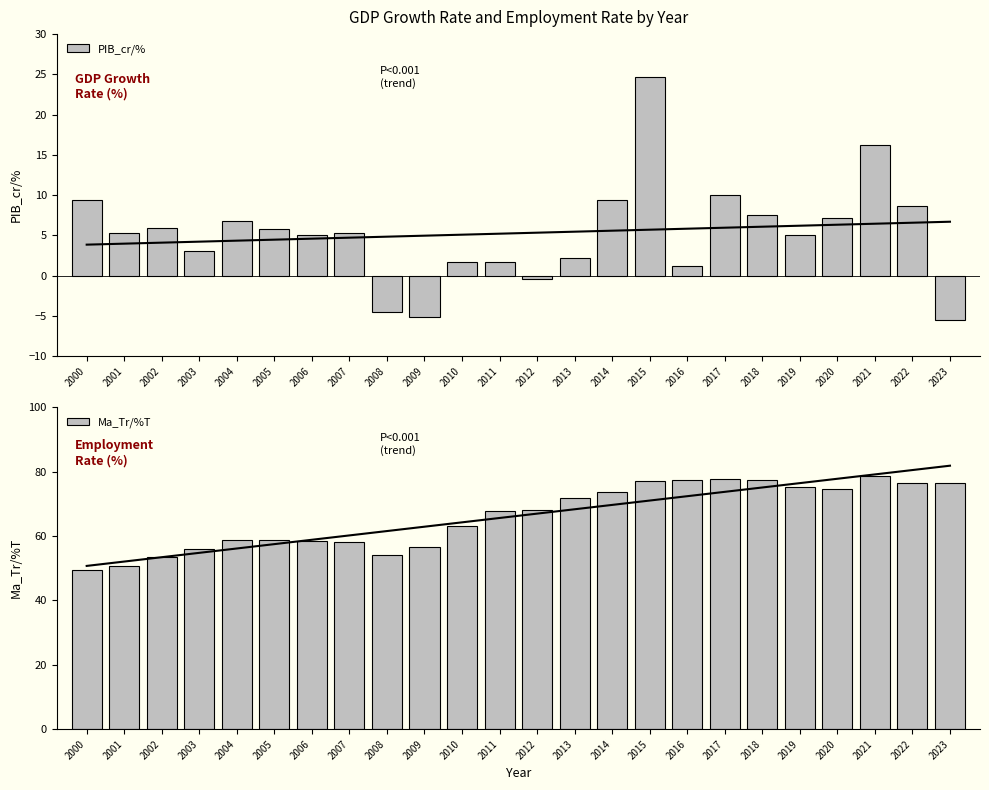

Between 2019 and 2023, which series saw the biggest shift?

PIB_cr/%